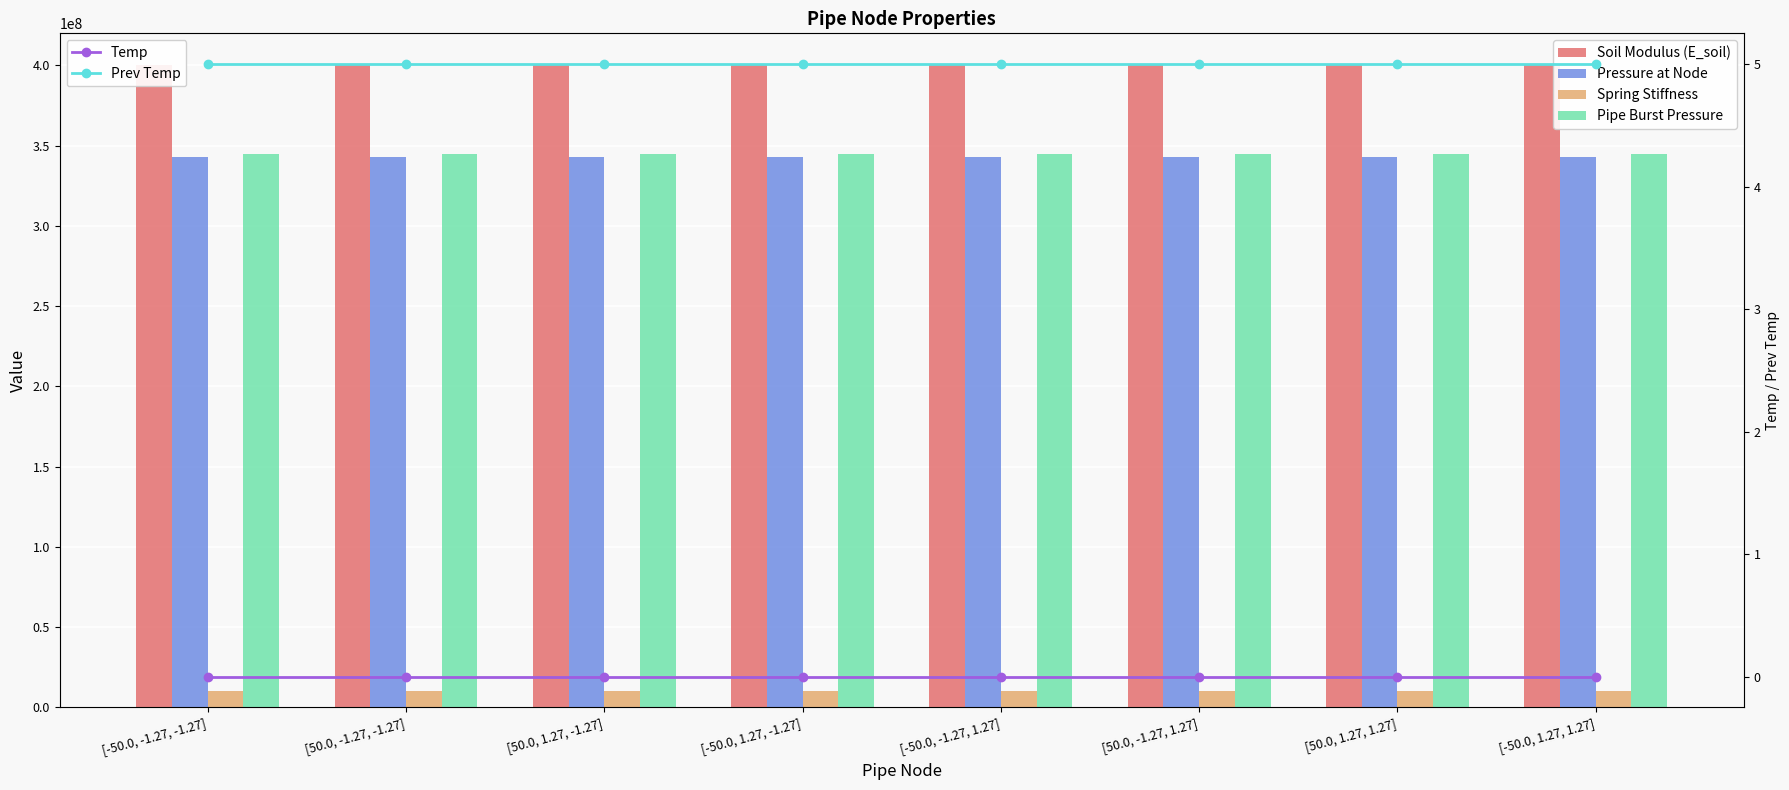

Does the chart contain stacked bars?

No